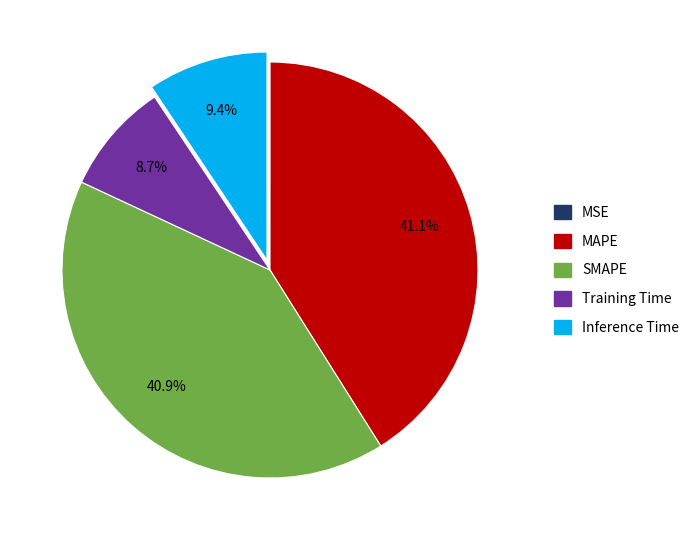

Does SMAPE account for over 50% of the chart?

No